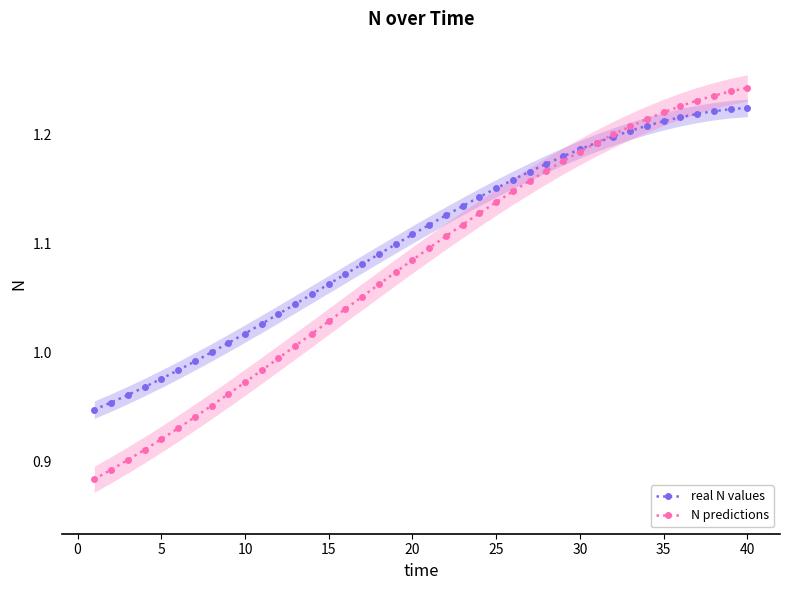

Reading right to left, extract all data points from this chart.

real N values: 1.2	1.2	1.2	1.2	1.2	1.2	1.2	1.2	1.2	1.2	1.2	1.2	1.2	1.2	1.2	1.2	1.1	1.1	1.1	1.1	1.1	1.1	1.1	1.1	1.1	1.1	1.1	1.0	1.0	1.0	1.0	1.0	1.0	1.0	1.0	1.0	1.0	1.0	1.0	0.9
N predictions: 1.2	1.2	1.2	1.2	1.2	1.2	1.2	1.2	1.2	1.2	1.2	1.2	1.2	1.2	1.1	1.1	1.1	1.1	1.1	1.1	1.1	1.1	1.1	1.1	1.0	1.0	1.0	1.0	1.0	1.0	1.0	1.0	1.0	0.9	0.9	0.9	0.9	0.9	0.9	0.9